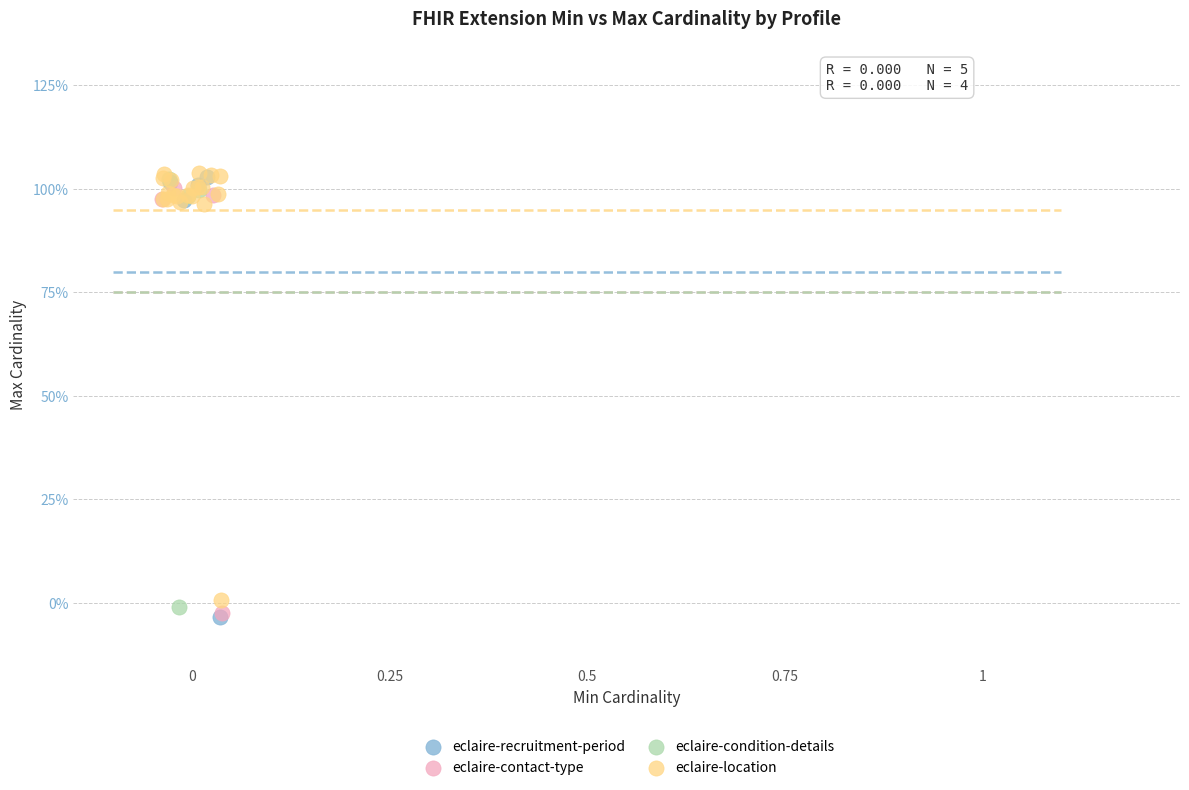

Which series has the largest Y range (max minus min)?

eclaire-recruitment-period